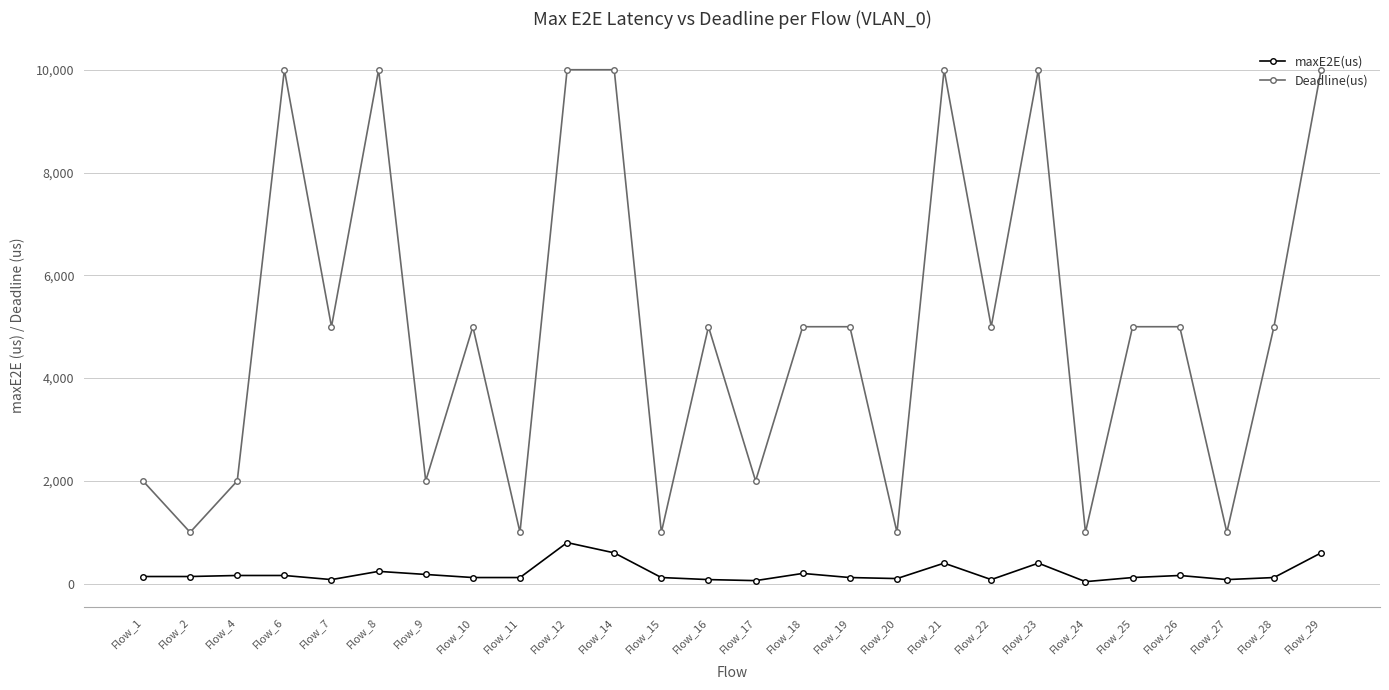

Is this an area chart (filled region under the line)?

No